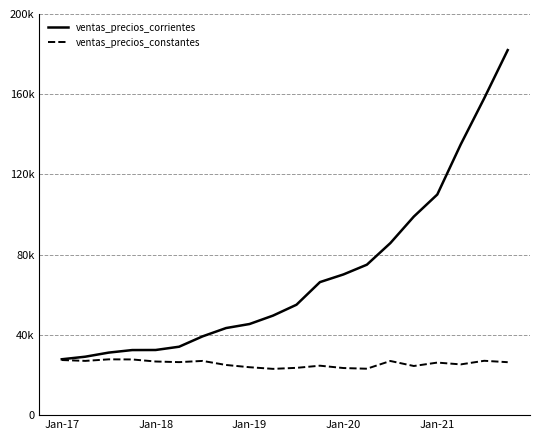

Reading left to right, extract all data points from this chart.

ventas_precios_corrientes: 27858.9	29134.3	31182.3	32446.0	32479.2	34113.7	39278.4	43420.3	45433.6	49621.4	55044.5	66325.6	70145.0	75009.6	85778.0	99000.0	110000.0	135000.0	158000.0	182000.0
ventas_precios_constantes: 27477.3	27045.9	27819.4	27766.7	26736.7	26429.5	27033.4	25010.5	23888.7	23073.8	23580.1	24652.7	23483.3	23142.7	26996.7	24500.0	26200.0	25300.0	27100.0	26400.0